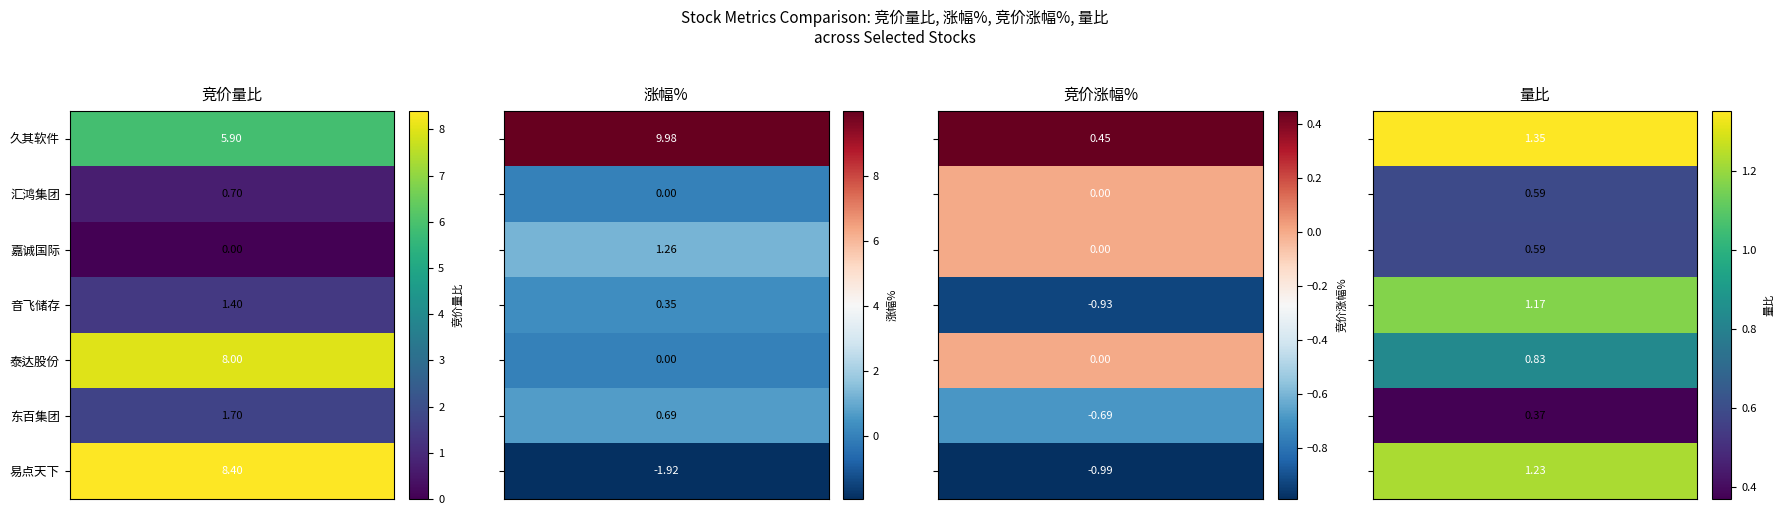

How many data points in 易点天下 are above 1?

2